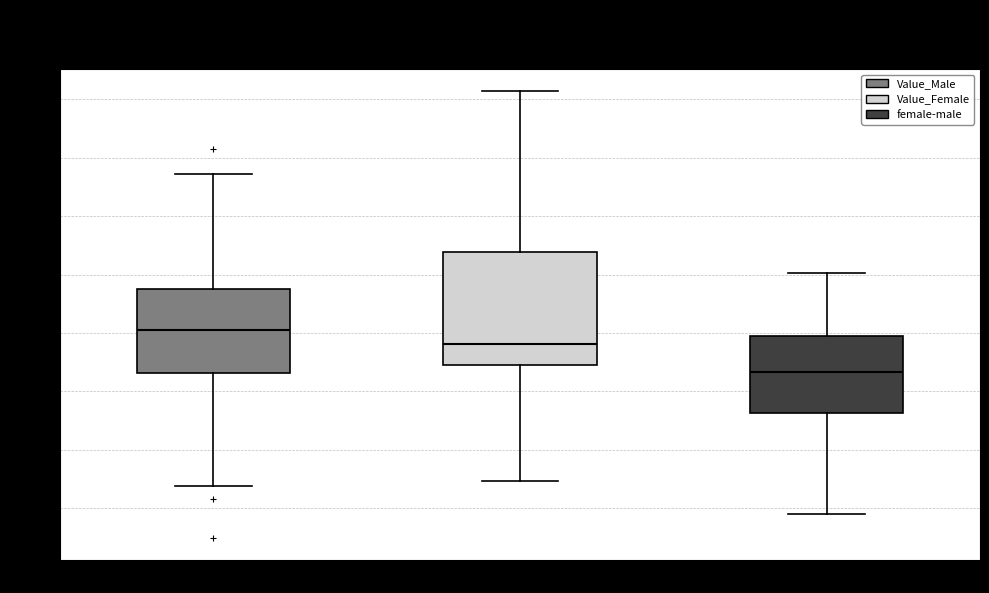

Comparing the boxes themselves (not the whiskers), which one is the tallest?

Value_Female